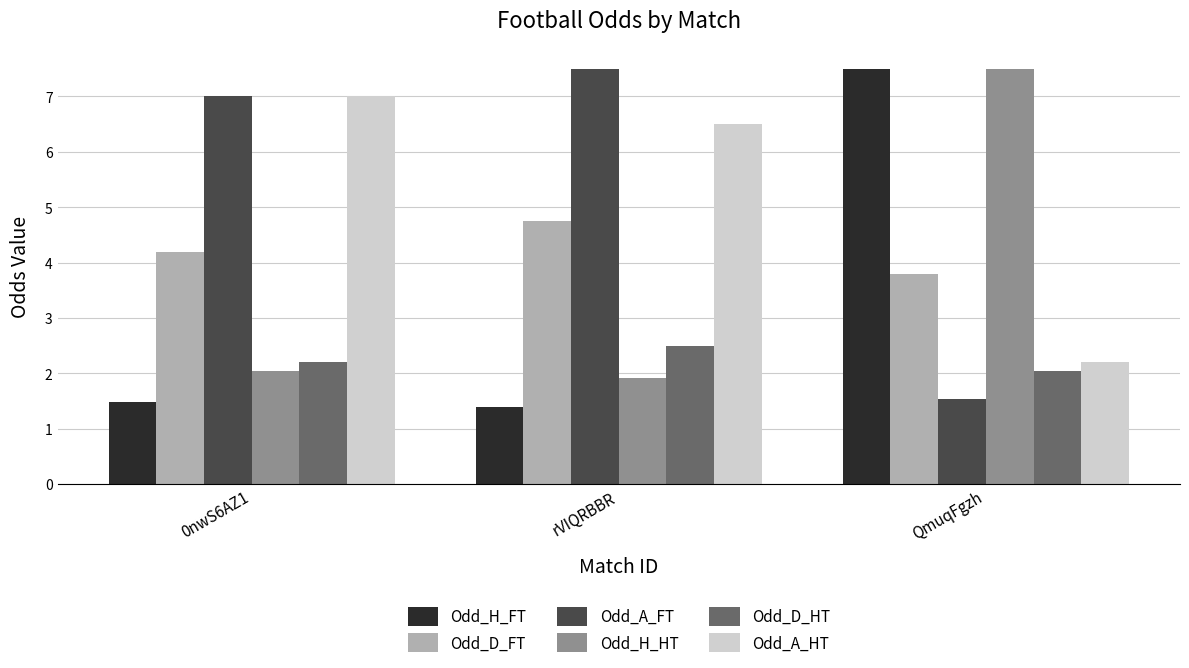

What is the spread (max minus min) of values at QmuqFgzh?

6.0